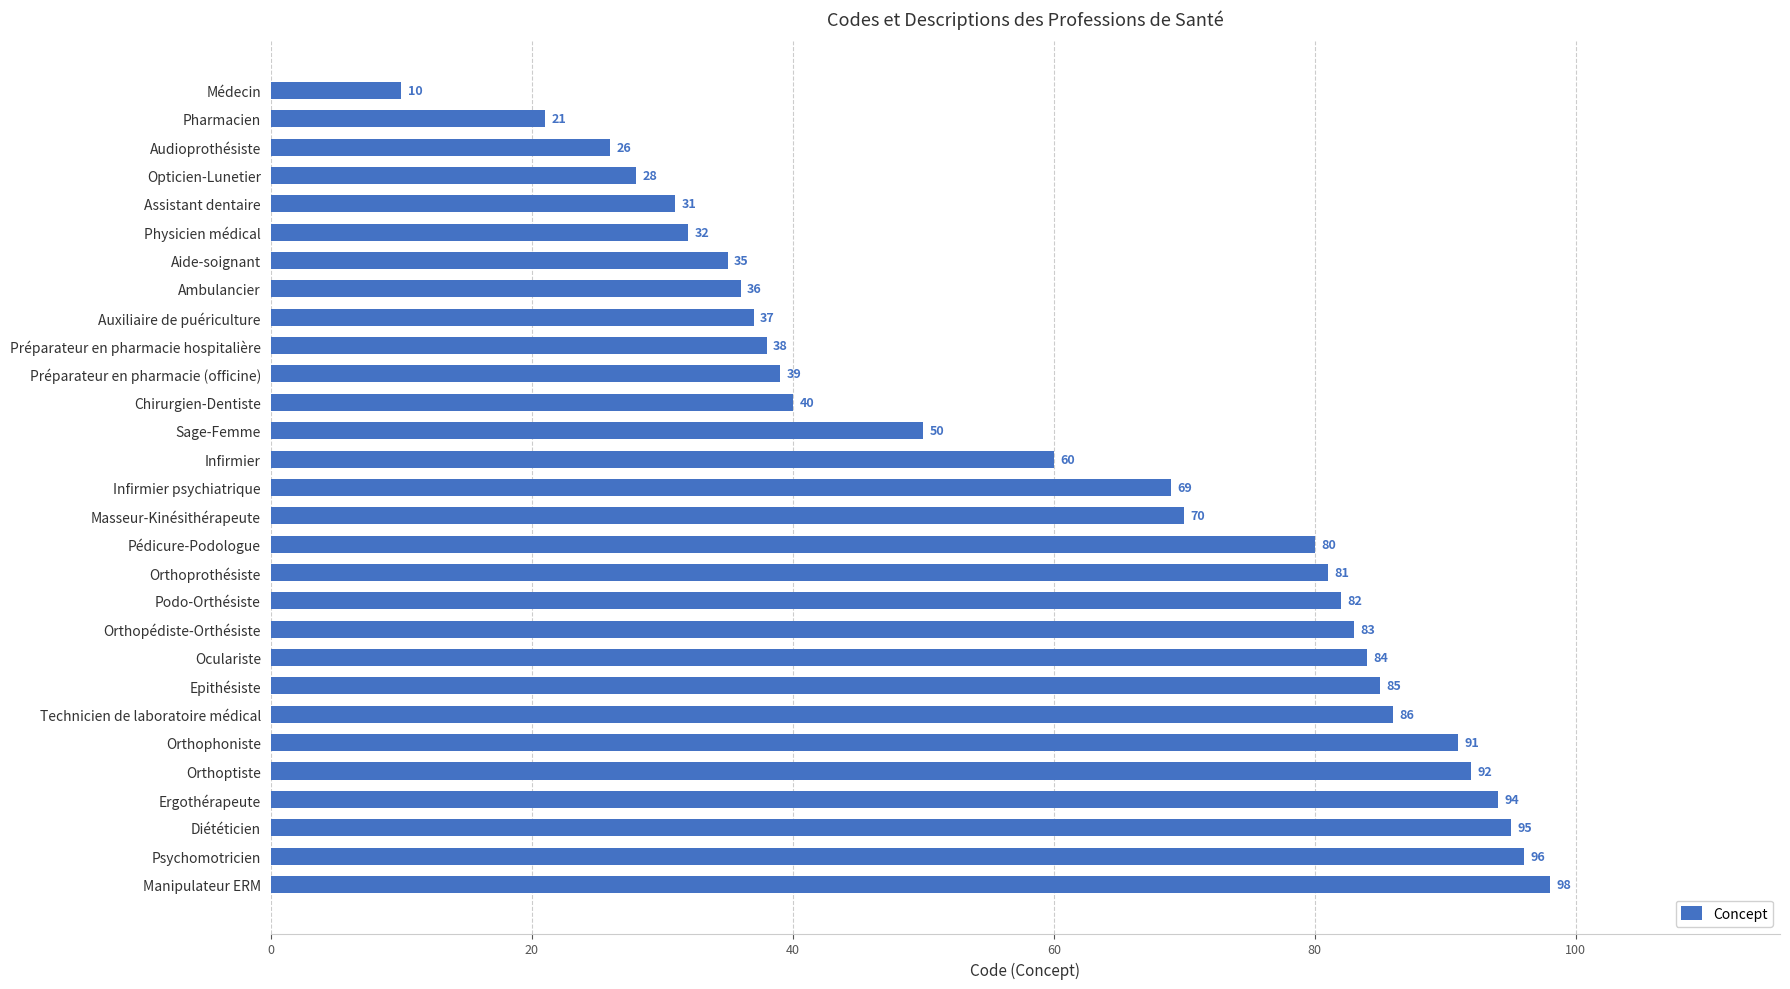

What is the average value?

61